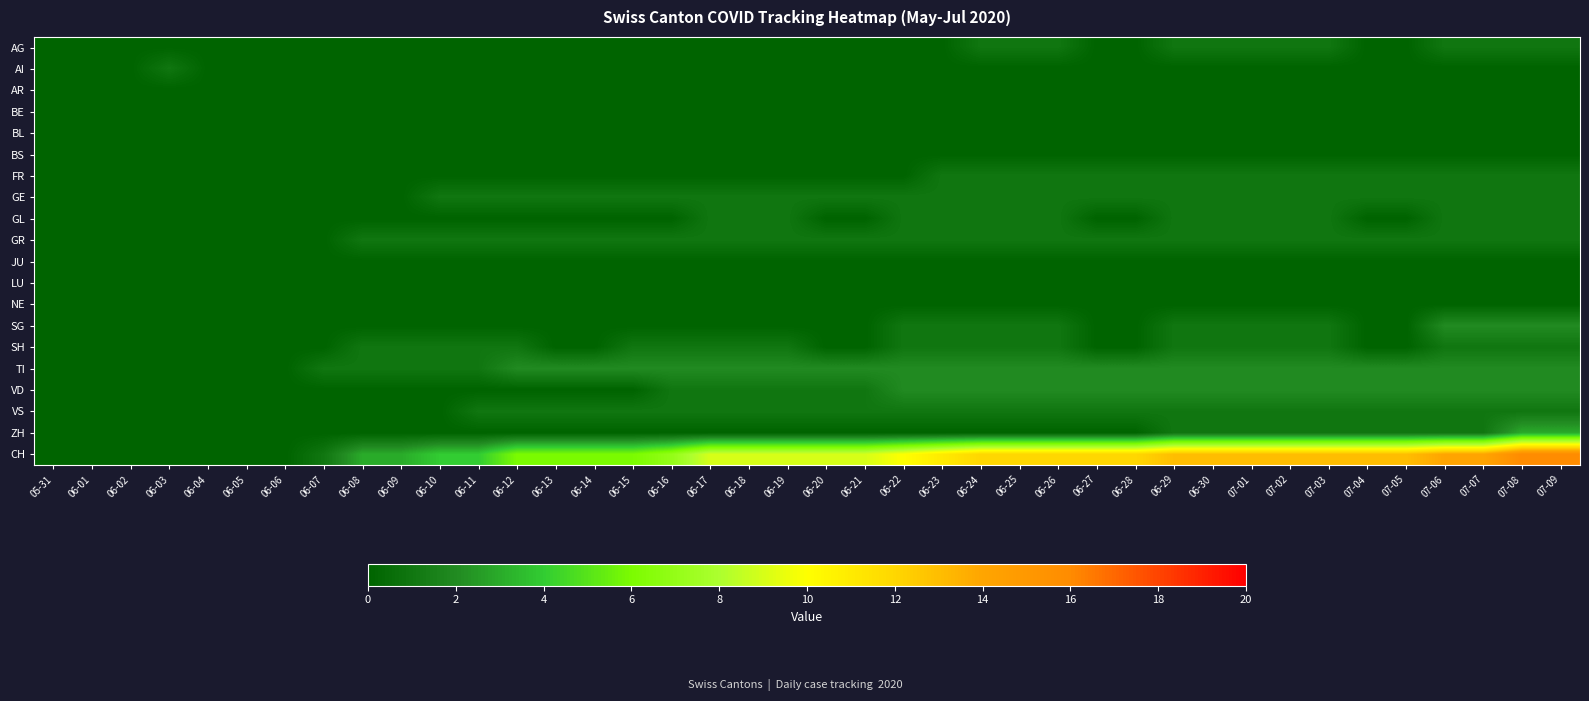

What is the difference between the highest and lowest values at 06-14?

6